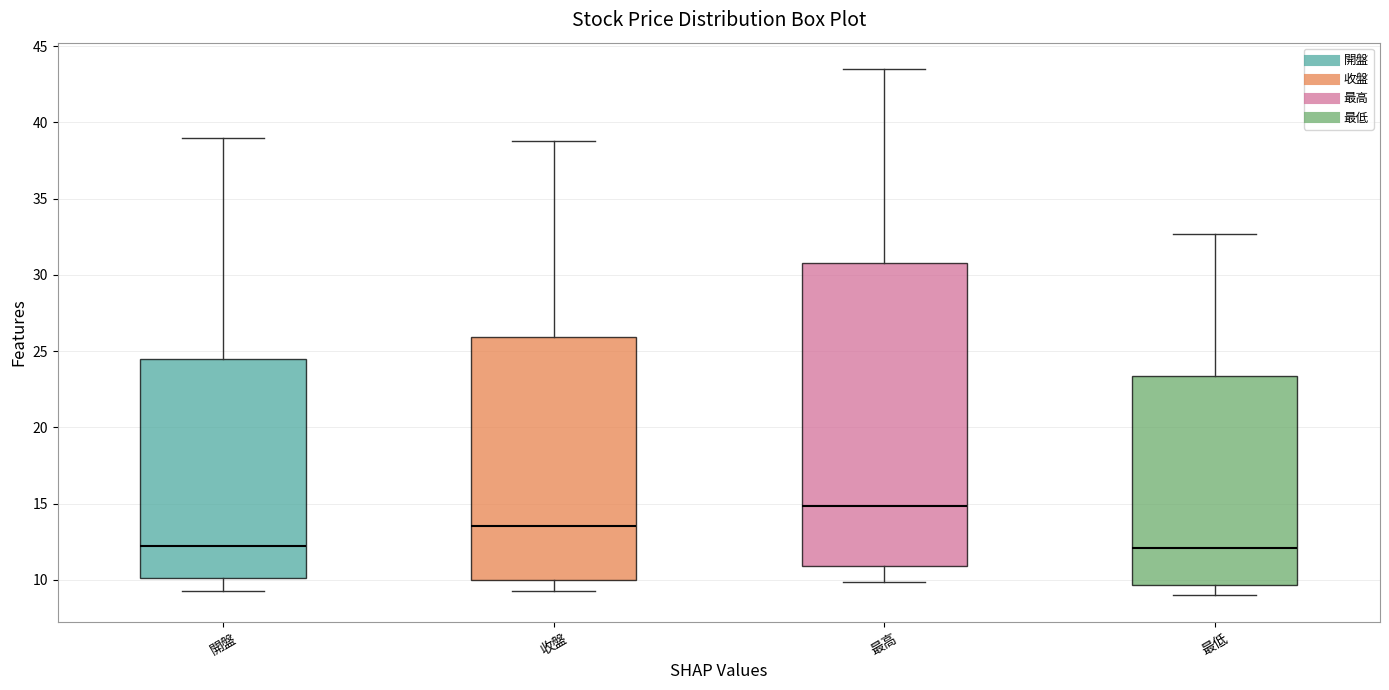

Reading left to right, transcribe this box plot: for each box, give where its median line is, the range the box spans, and where its two whiskers end, as read against the y-axis. The values are not printed on the chart, so give them approximately, as read against the axis.

開盤: median 12.0, box 10.0 to 24.5, whiskers 9.5 to 39.0
收盤: median 13.5, box 10.0 to 26.0, whiskers 9.5 to 39.0
最高: median 15.0, box 11.0 to 31.0, whiskers 10.0 to 43.5
最低: median 12.0, box 9.5 to 23.5, whiskers 9.0 to 32.5